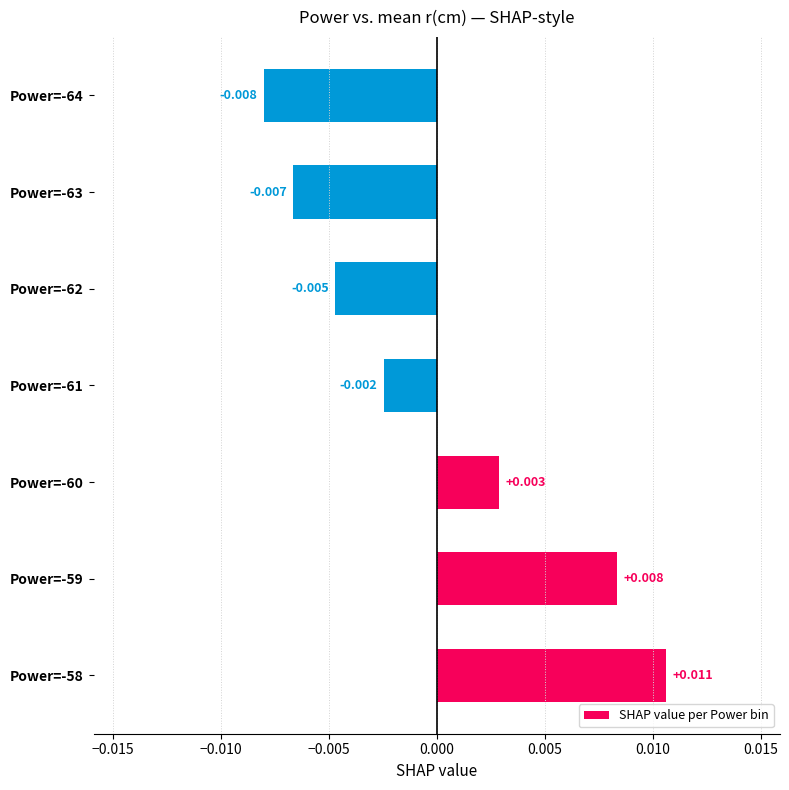

List the labels in order of value, smallest first.

Power=-64, Power=-63, Power=-62, Power=-61, Power=-60, Power=-59, Power=-58